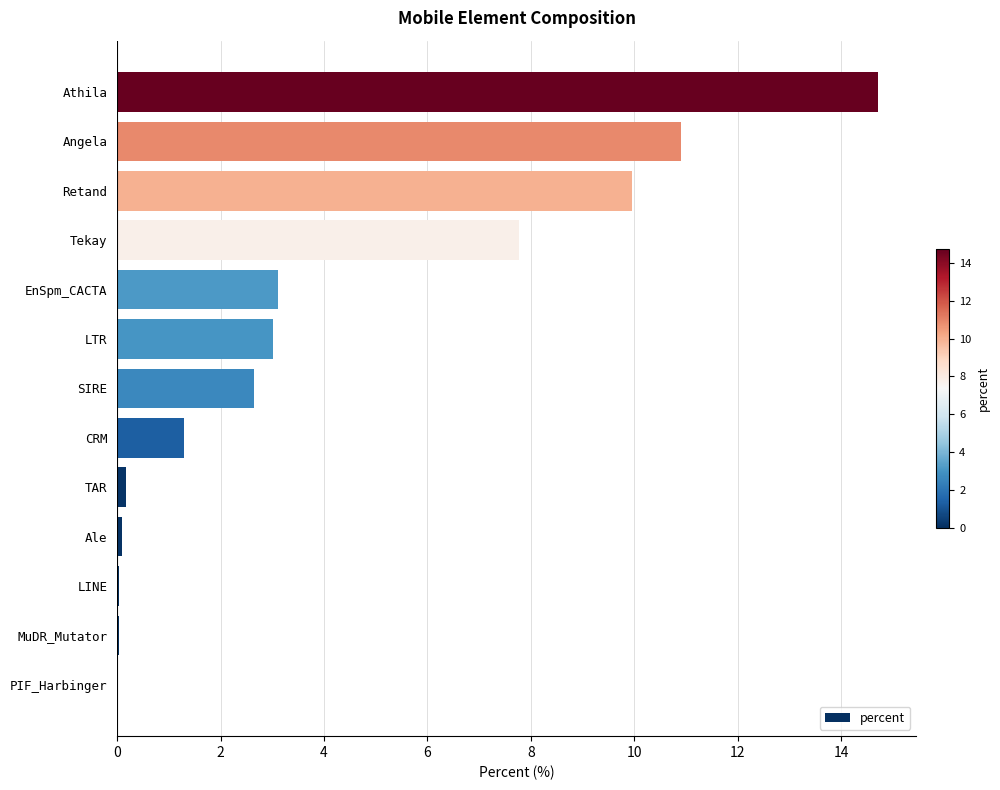

What is the average value?

4.1